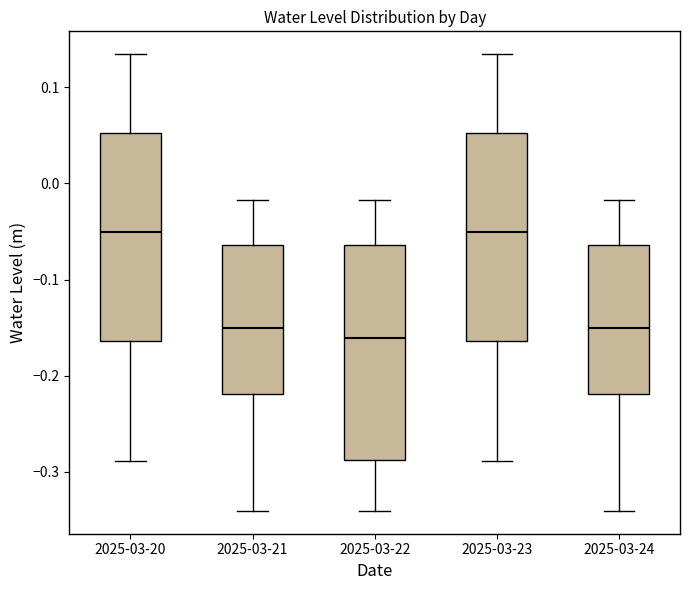

Where is the upper edge of the box for 2025-03-24 on the y-axis? The values are not printed on the chart, so give them approximately, as read against the axis.

-0.06